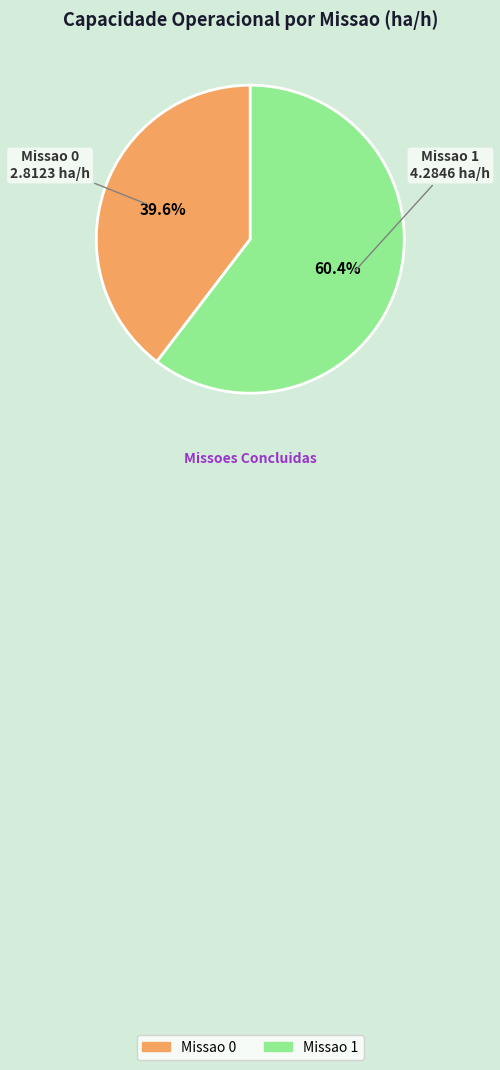

To the nearest percent, what portion does Missao 0 represent?

40%